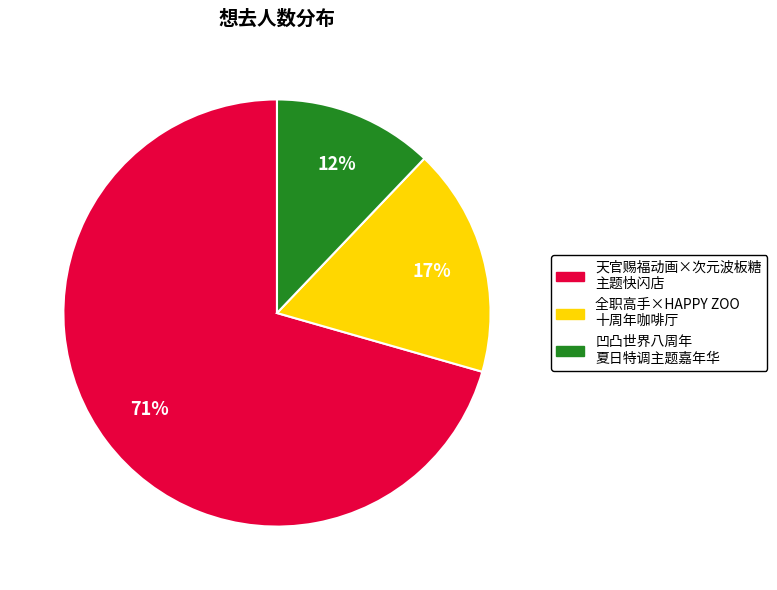

Does any single category account for the majority?

Yes